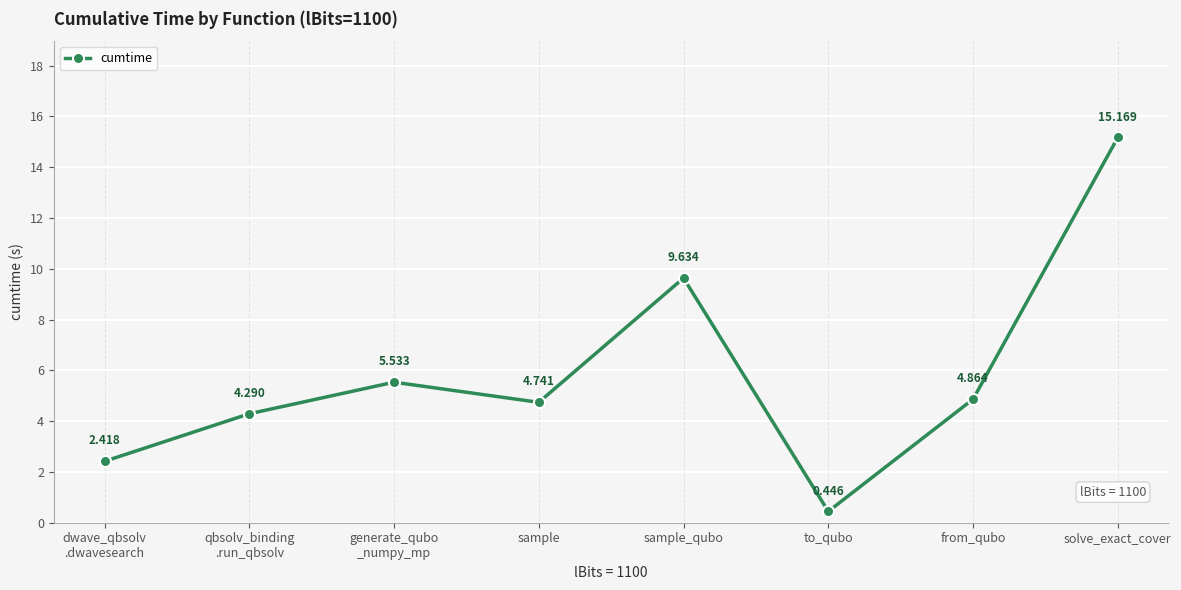

True or false: the data shows 2.5 at qbsolv_binding
.run_qbsolv.

False